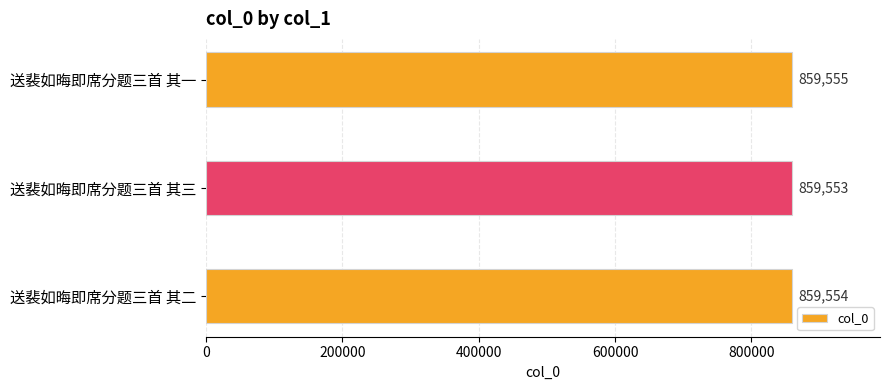

Rank the categories by value from lowest to highest.

送裴如晦即席分题三首 其三, 送裴如晦即席分题三首 其二, 送裴如晦即席分题三首 其一